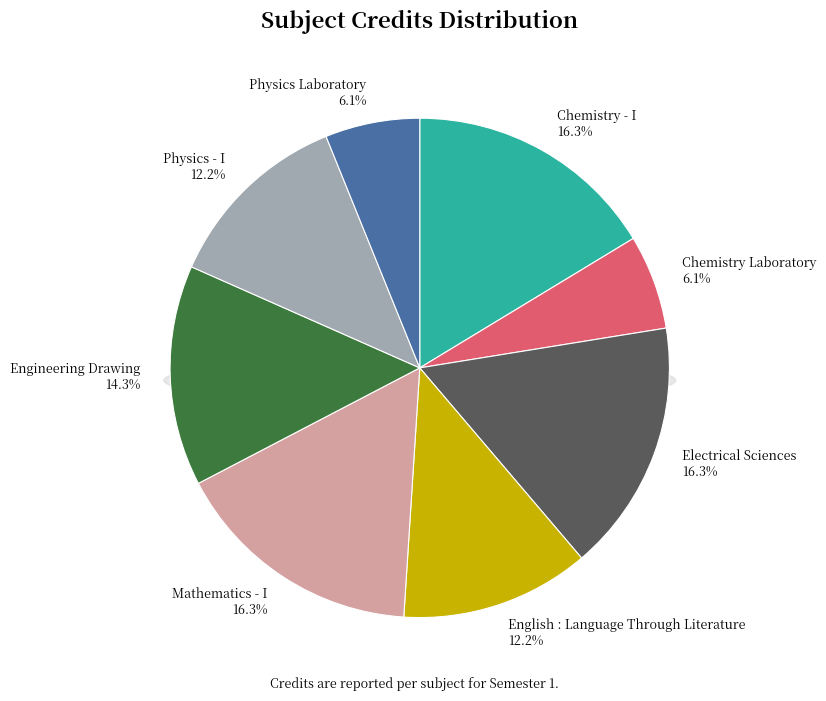

What is the change in value from Mathematics - I to Physics - I?

-2